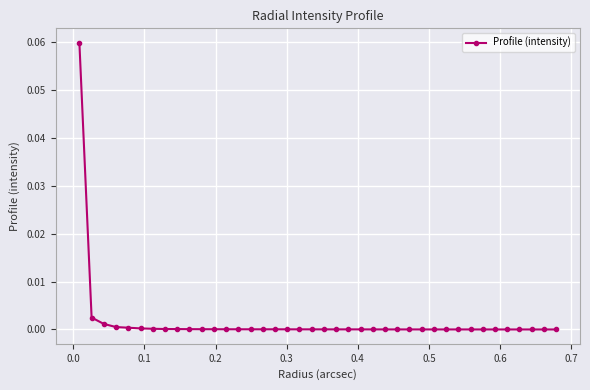

How many lines are shown in the chart?

1